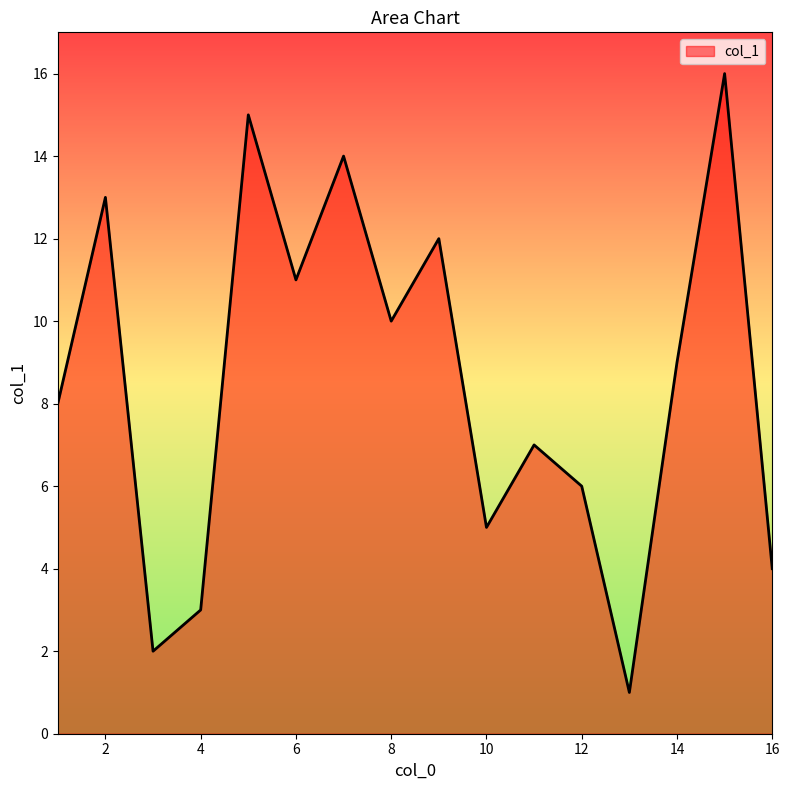

How many distinct data groups are displayed?

1